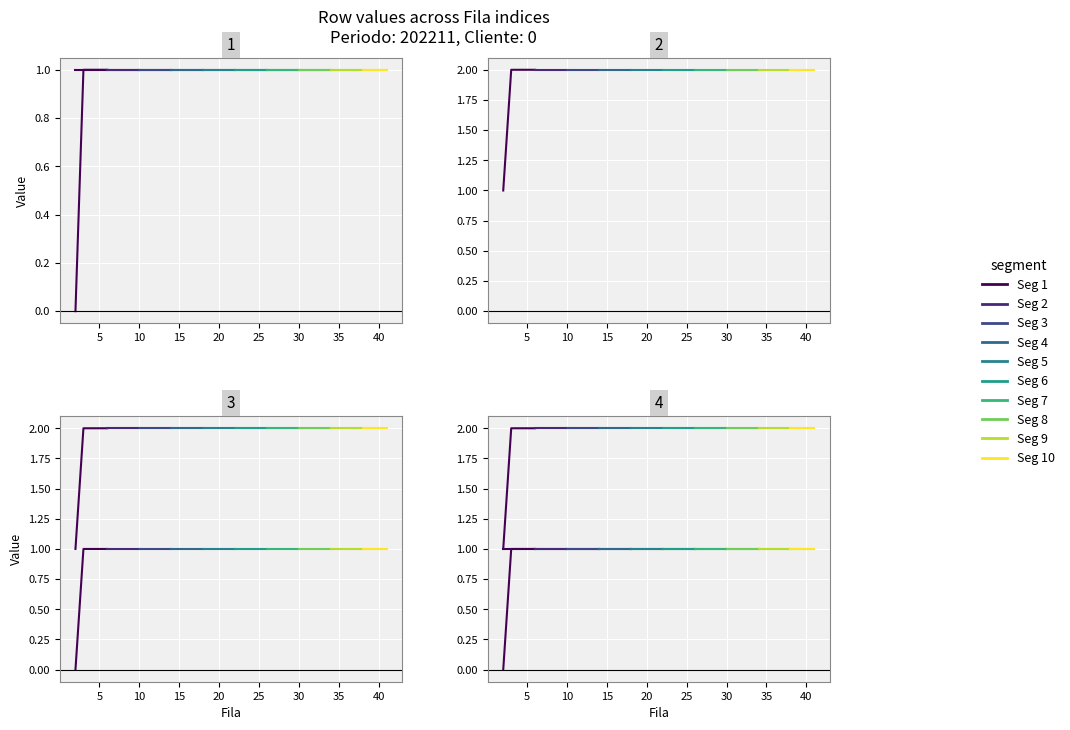

At how many categories does at least one series exceed 0?

40